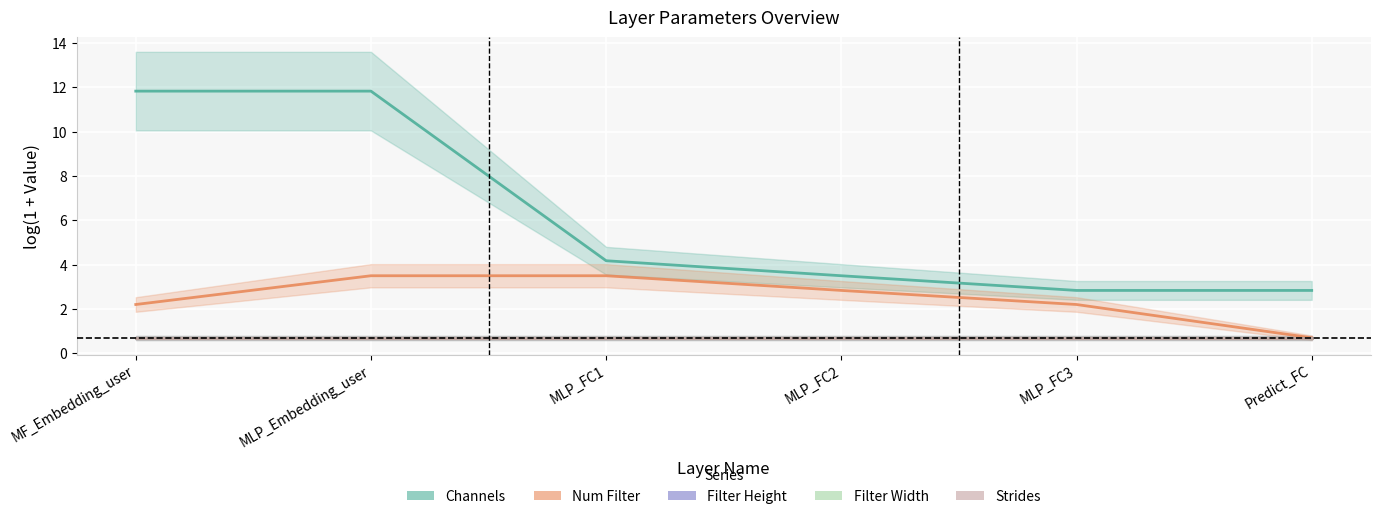

What is the minimum value for Num Filter?

0.7